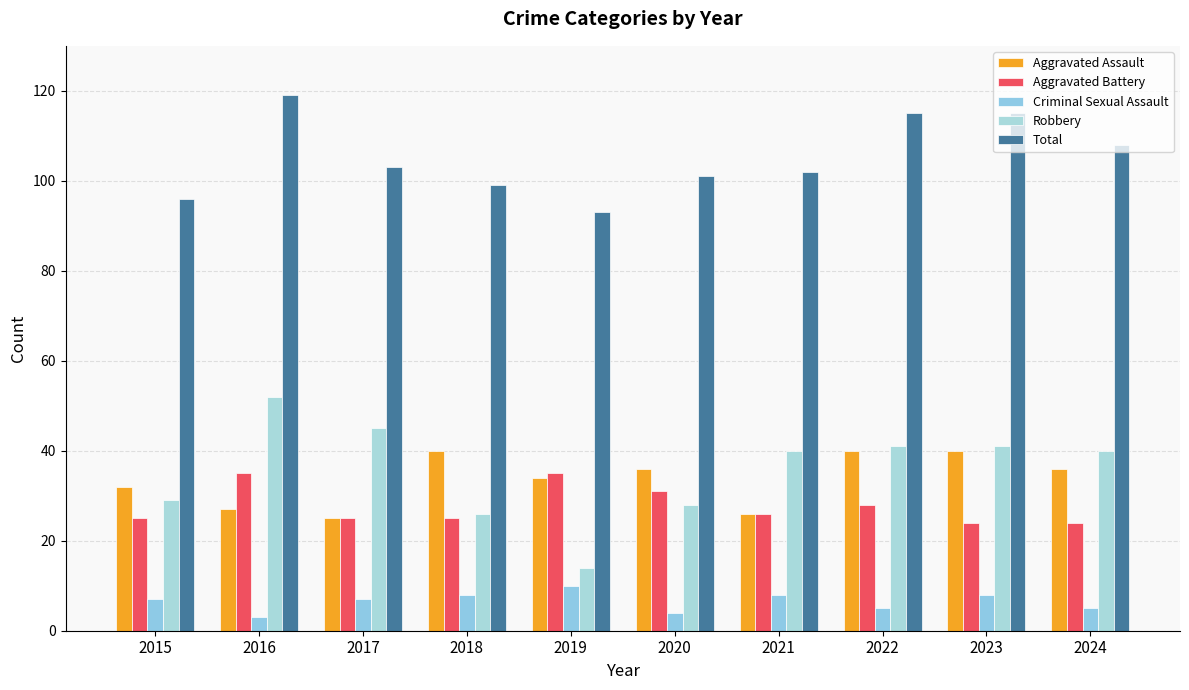

Reading left to right, extract all data points from this chart.

Aggravated Assault: 2015=32	2016=27	2017=25	2018=40	2019=34	2020=36	2021=26	2022=40	2023=40	2024=36
Aggravated Battery: 2015=25	2016=35	2017=25	2018=25	2019=35	2020=31	2021=26	2022=28	2023=24	2024=24
Criminal Sexual Assault: 2015=7	2016=3	2017=7	2018=8	2019=10	2020=4	2021=8	2022=5	2023=8	2024=5
Robbery: 2015=29	2016=52	2017=45	2018=26	2019=14	2020=28	2021=40	2022=41	2023=41	2024=40
Total: 2015=96	2016=119	2017=103	2018=99	2019=93	2020=101	2021=102	2022=115	2023=115	2024=108